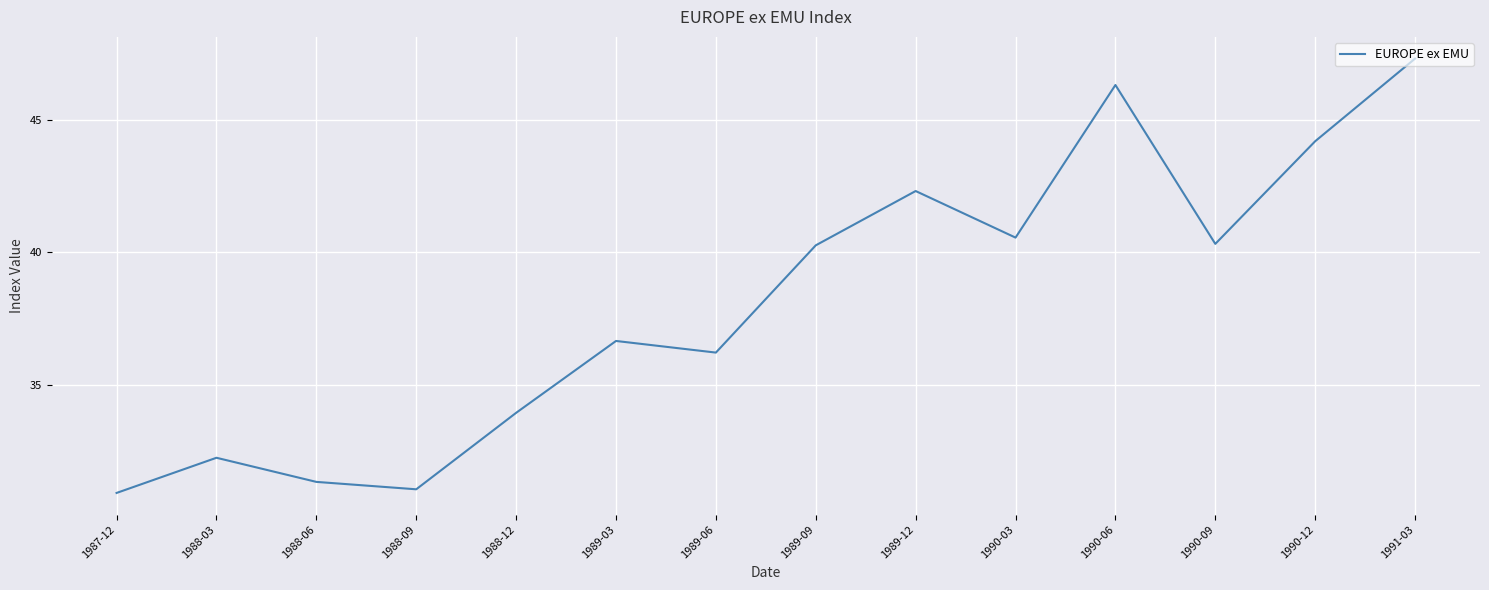

How many interior local valleys (lower than both neighbors) does the data have?

4